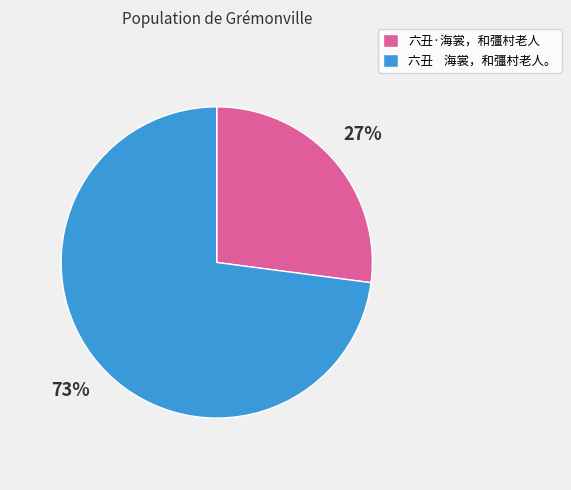

Combined, do 六丑 海裳，和彊村老人。 and 六丑·海裳，和彊村老人 account for over 50%?

Yes